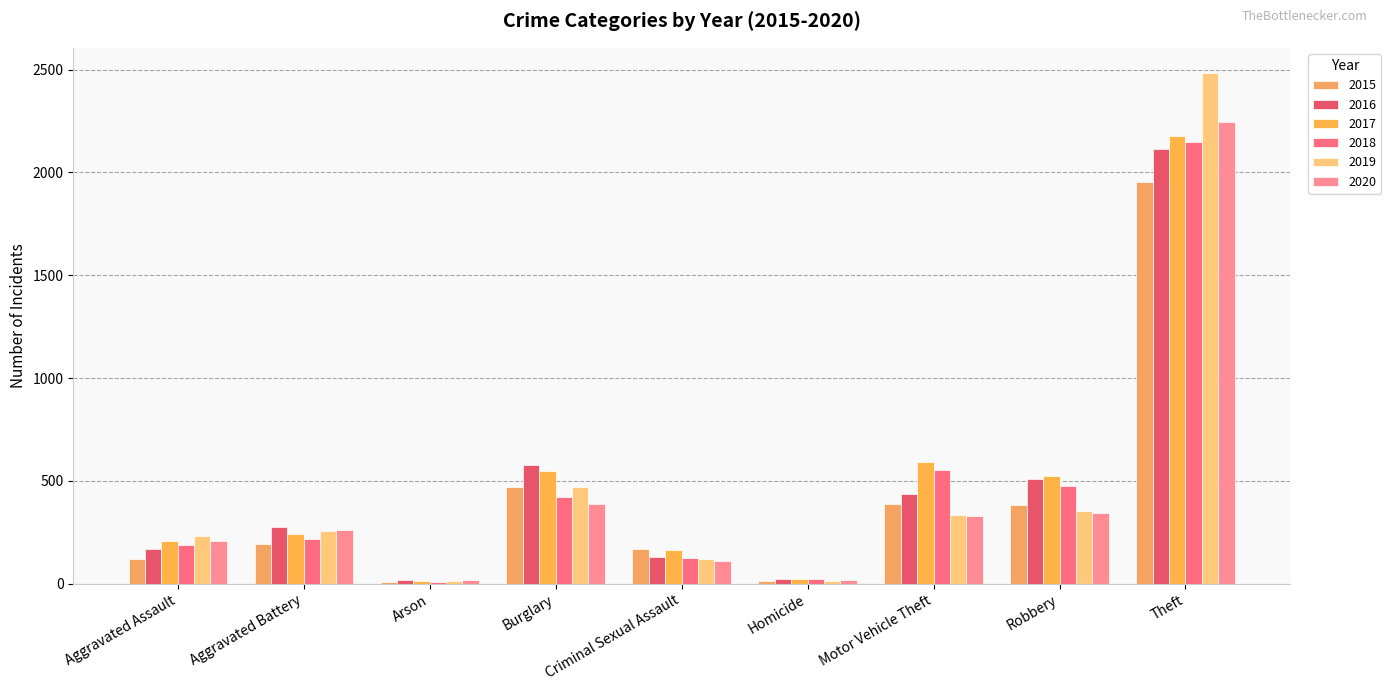

Is the value of 2015 at Aggravated Battery greater than the value of 2020 at Aggravated Battery?

No